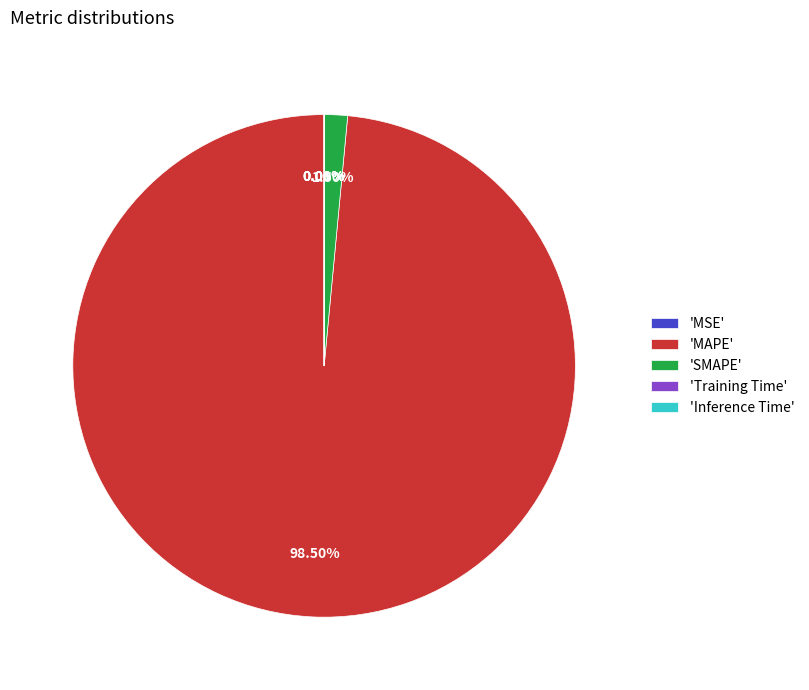

What is the largest slice in the pie chart?

'MAPE'